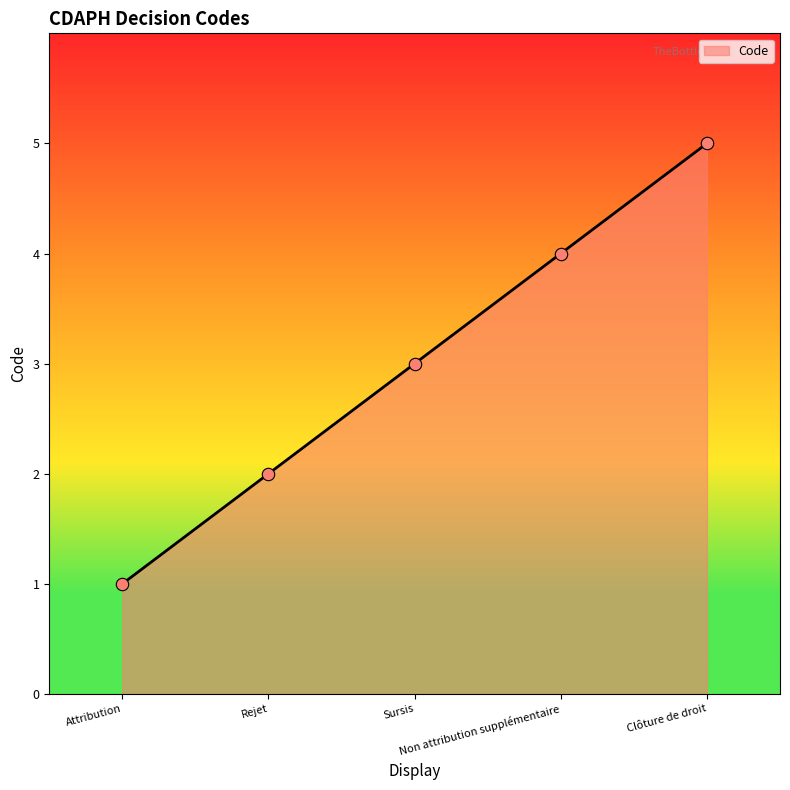

Which has a higher value, Rejet or Non attribution supplémentaire?

Non attribution supplémentaire